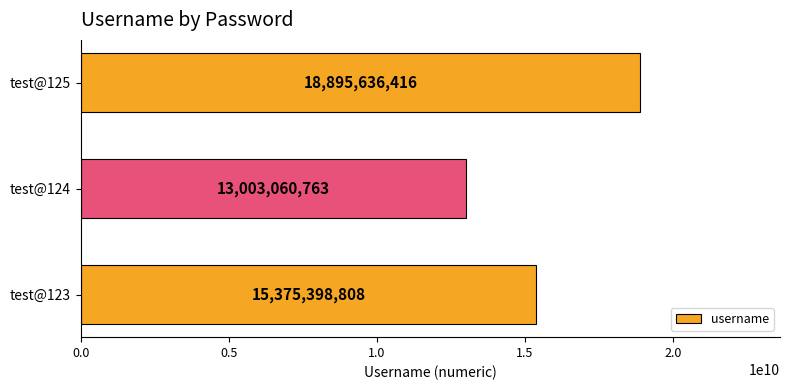

The chart shows a value of 13003060763 at test@124. True or false?

True